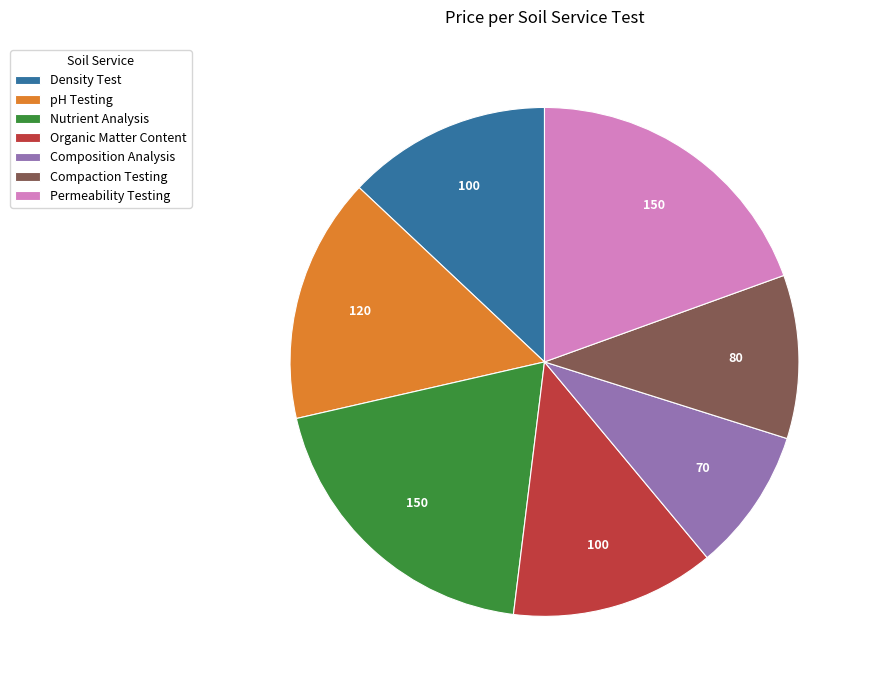

Which slice is the smallest?

Composition Analysis